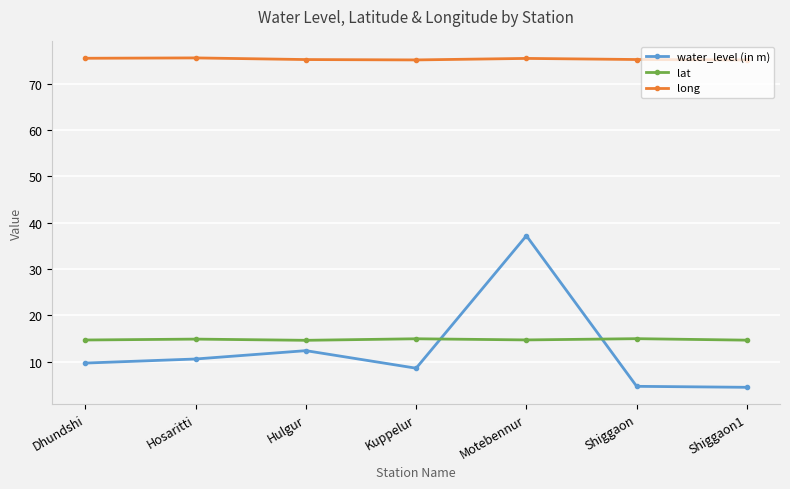

What is the value of the lat point at the 2nd from the left?

14.9